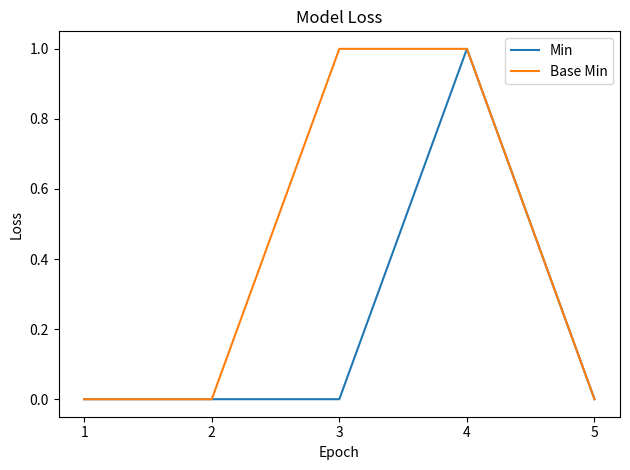

Which series has the largest total across all categories?

Base Min